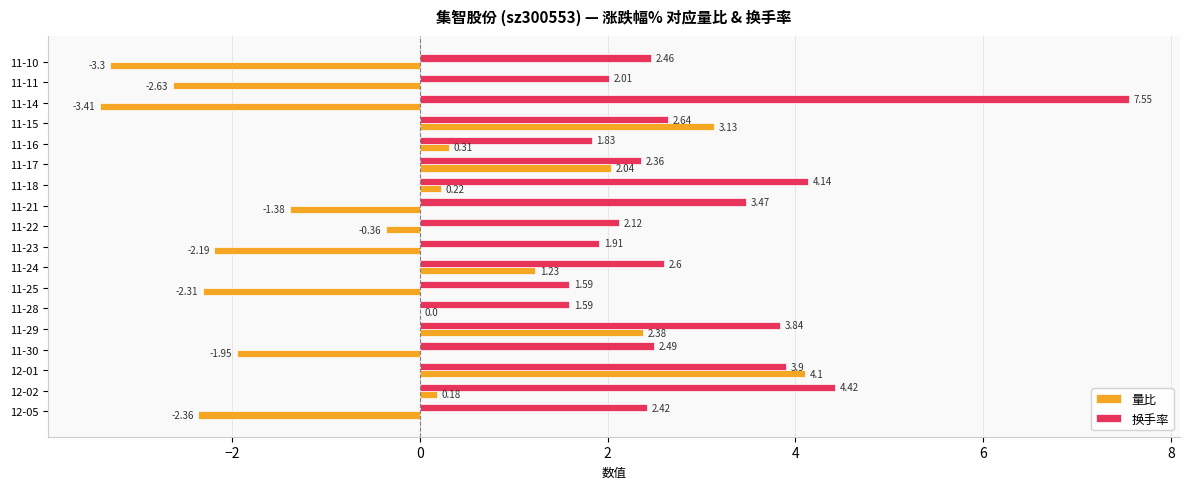

Which series has the largest total across all categories?

换手率